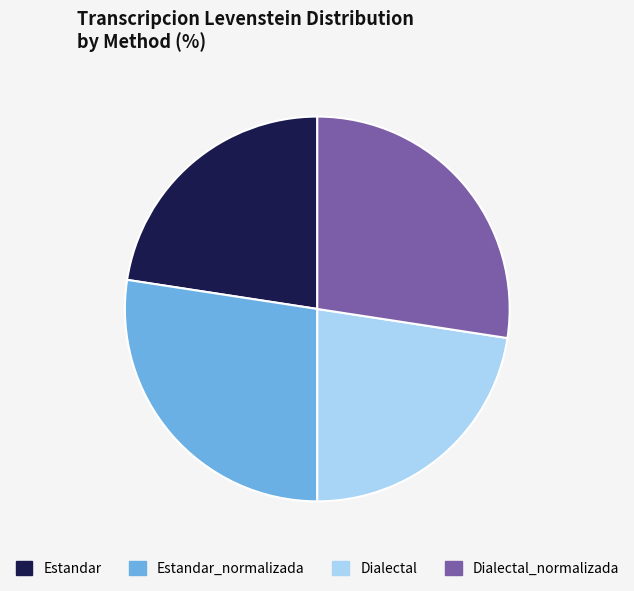

Between Estandar and Dialectal_normalizada, which is larger?

Dialectal_normalizada